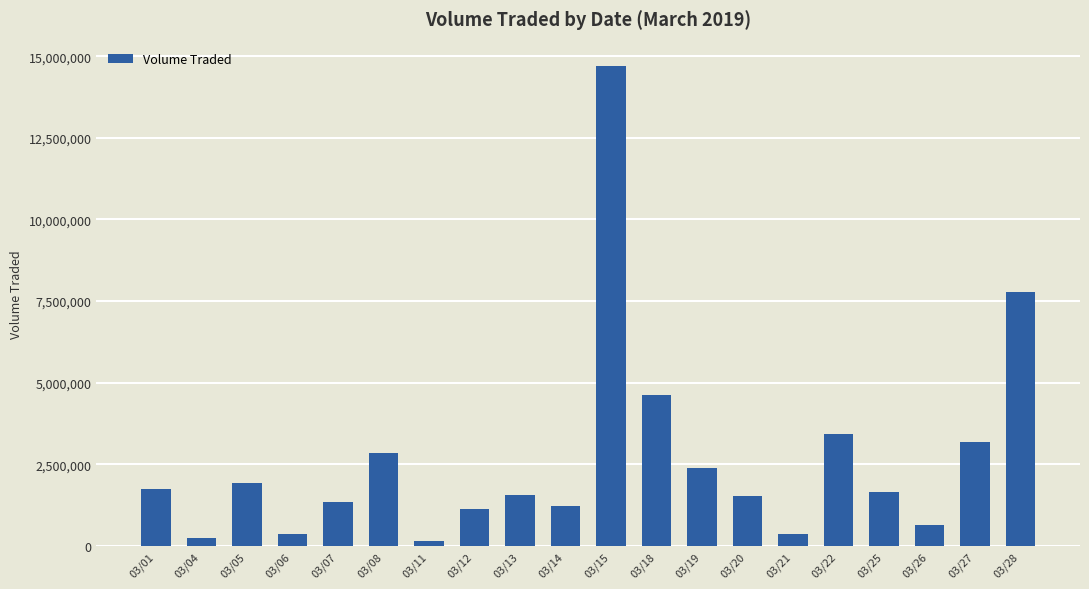

What is the value of the 20th bar from the left?

7786000